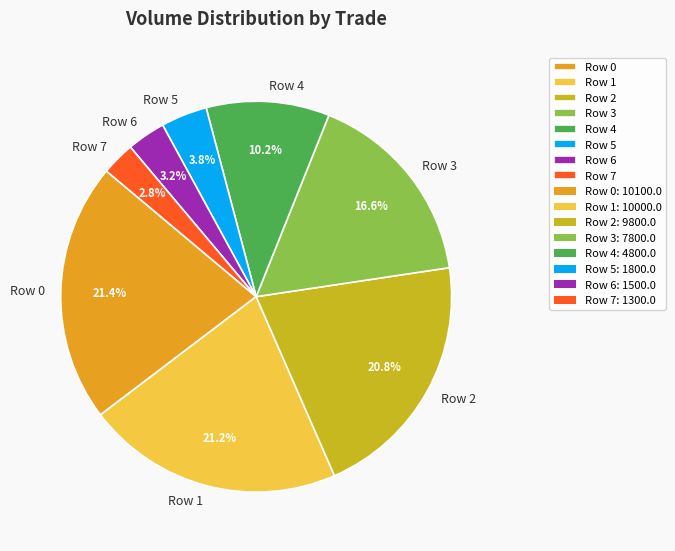

Do Row 3 and Row 7 together represent more than half of the pie?

No